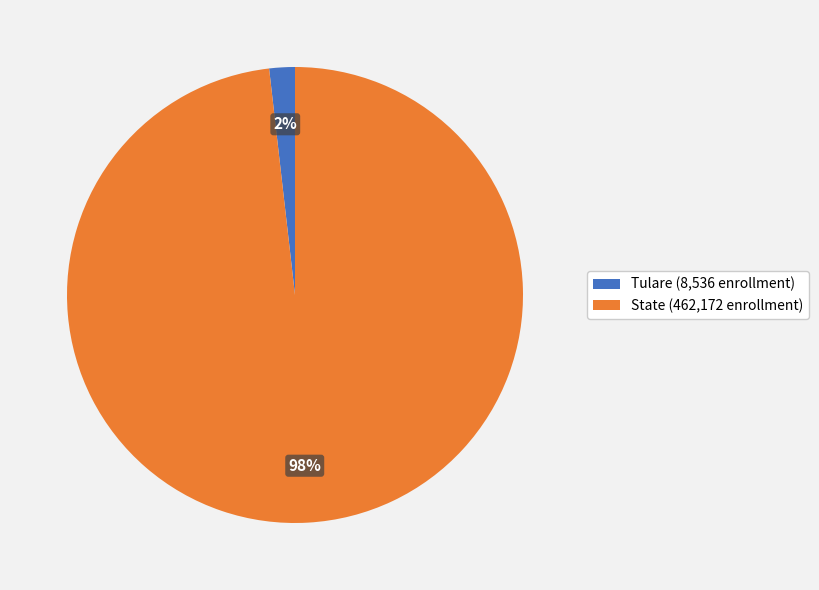

Do Tulare (8,536 enrollment) and State (462,172 enrollment) together represent more than half of the pie?

Yes